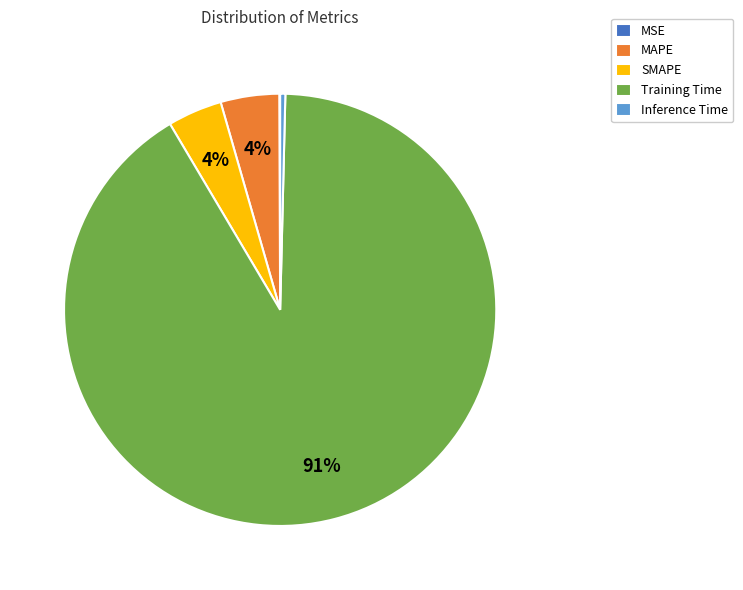

Which slice is the largest?

Training Time